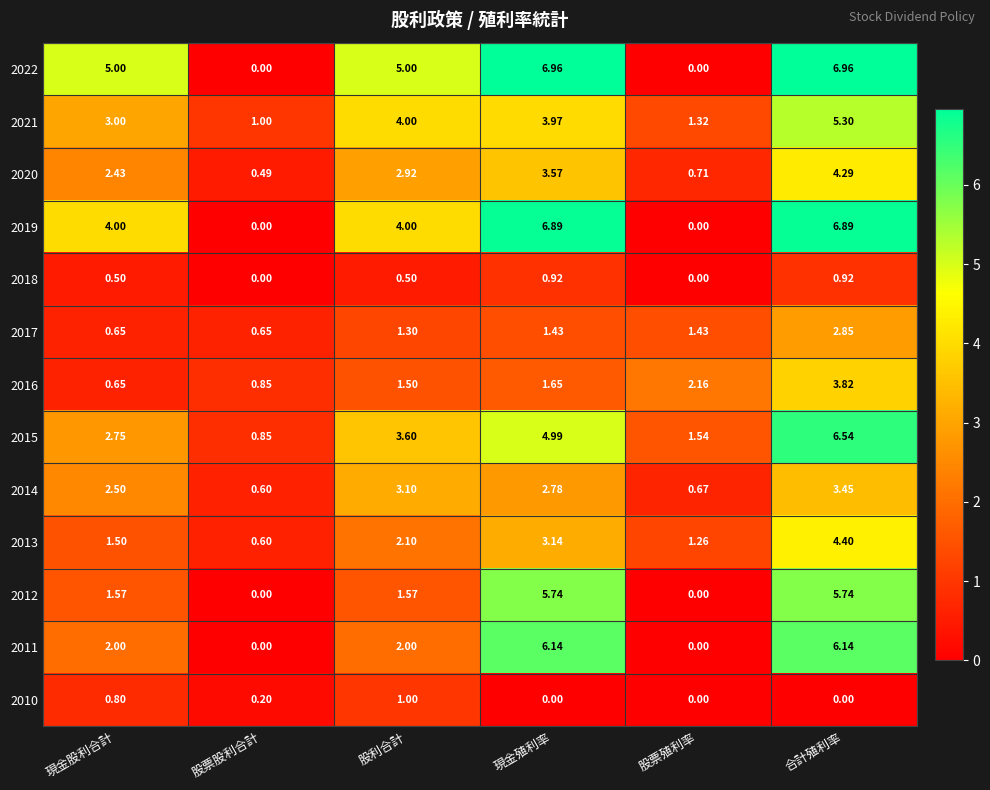

Which category has the highest value in the 2016 series?

合計殖利率